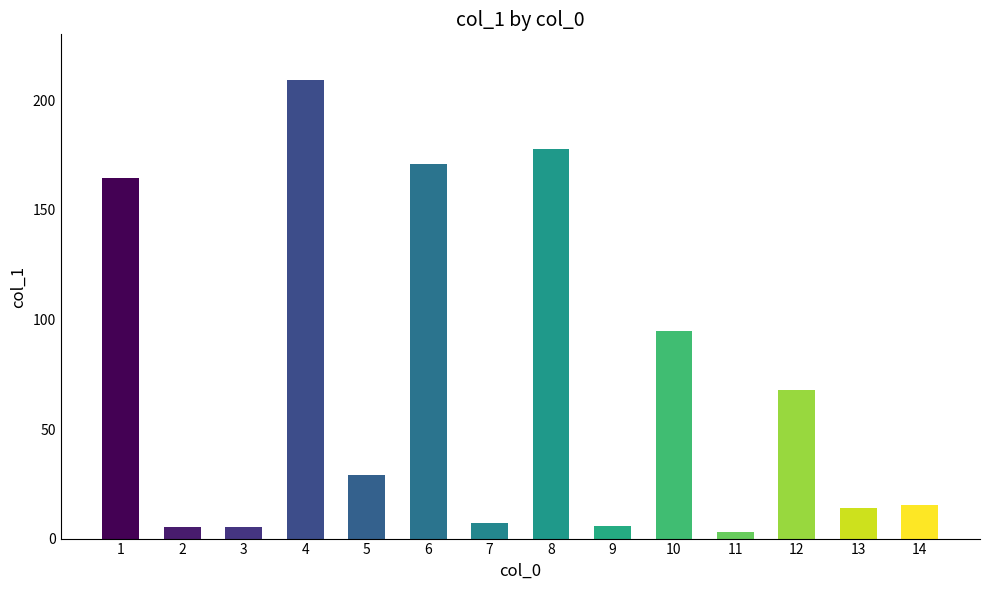

Which has a higher value, 5 or 3?

5